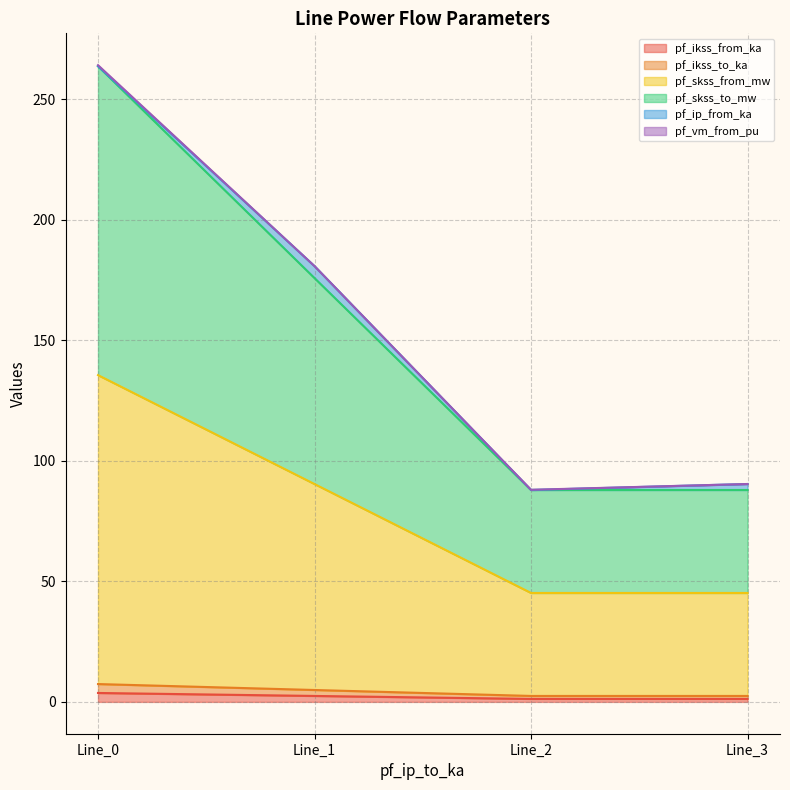

Does the chart display data point markers on the line(s)?

No